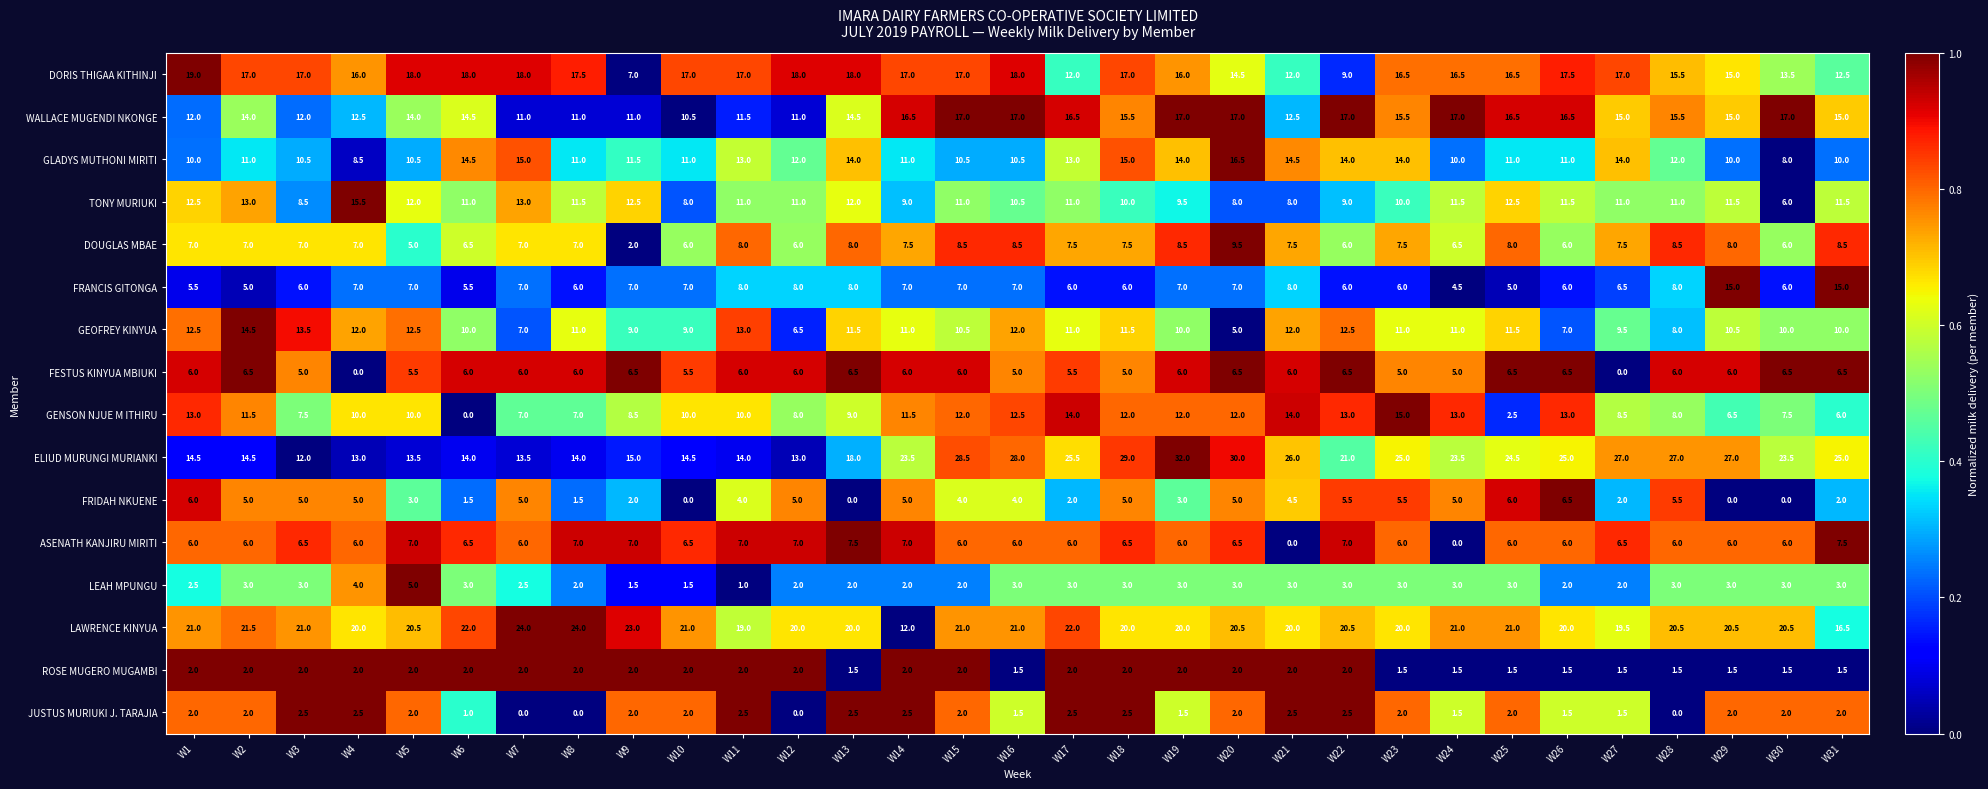

The value of LEAH MPUNGU at W11 is 1.6. True or false?

False